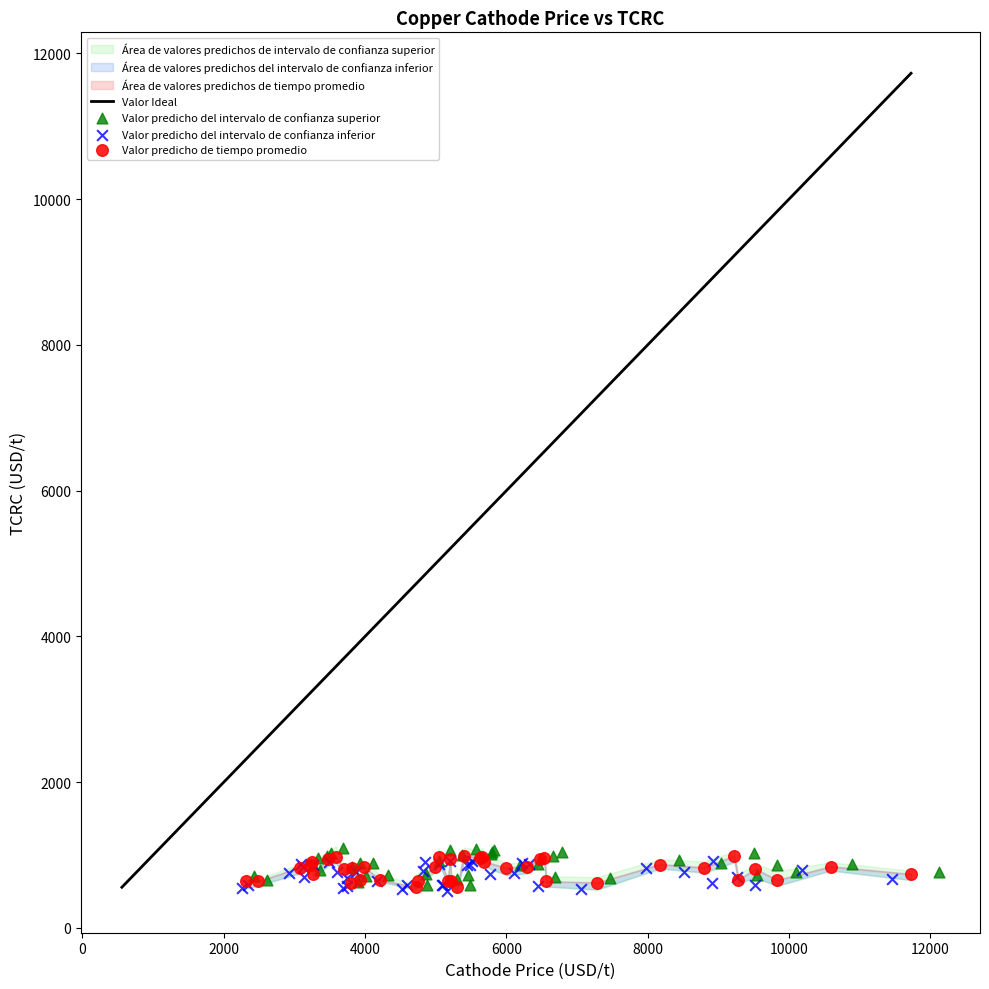

Which series has the widest spread of Y values?

Valor predicho del intervalo de confianza superior